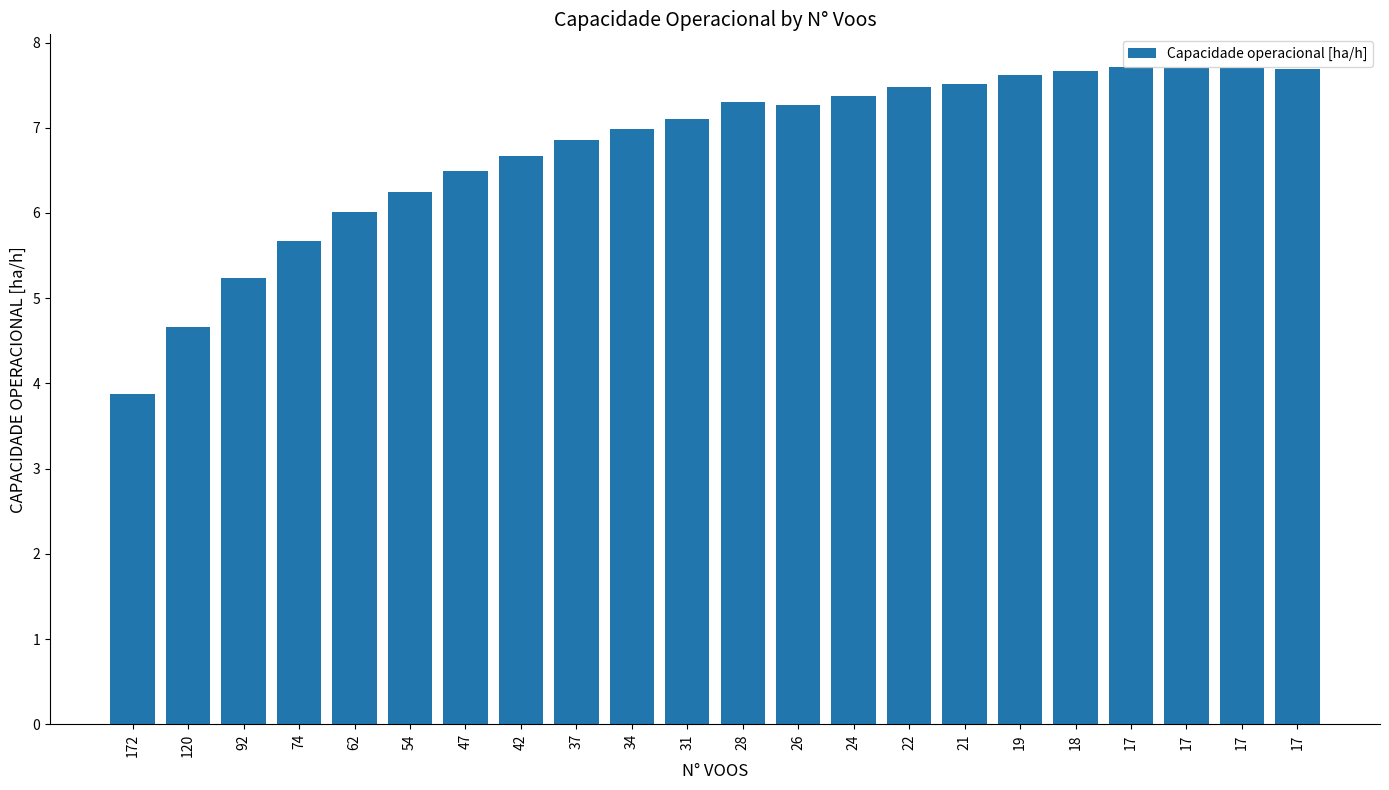

What is the value of the 7th bar from the left?

6.5